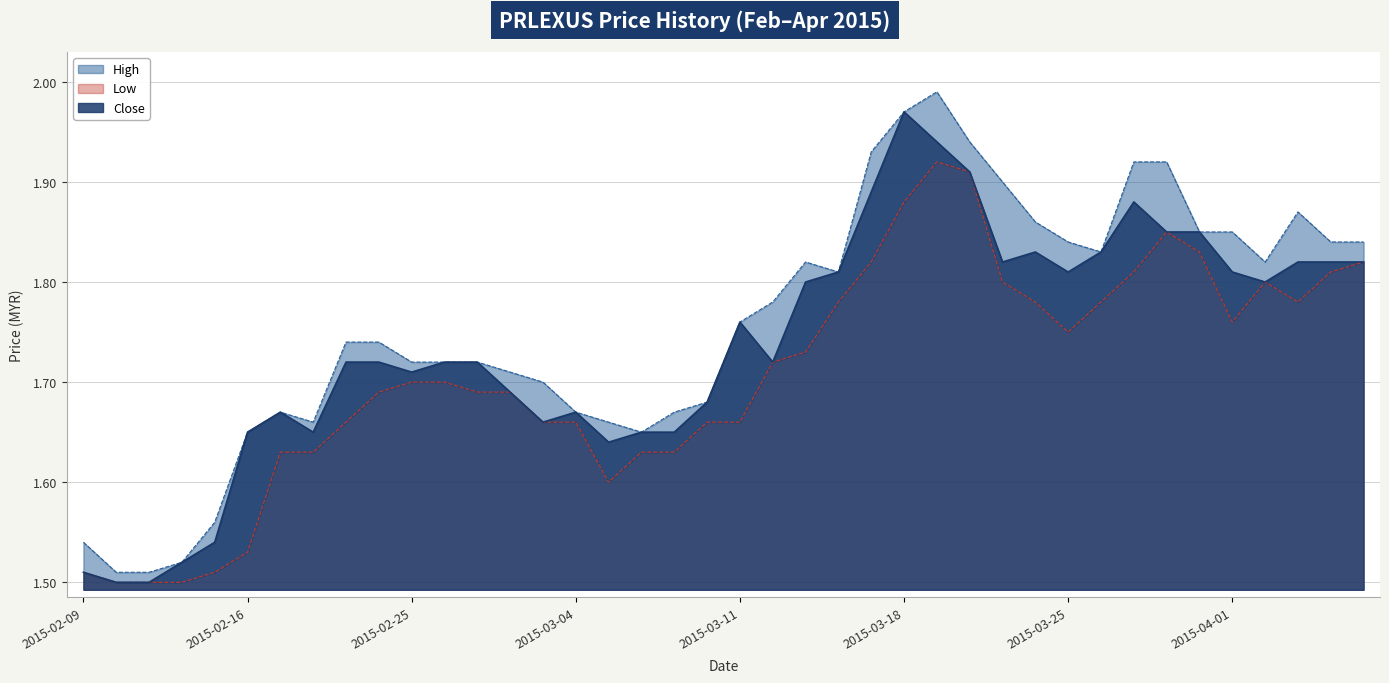

What is the difference between the close values at 2015-02-23 and 2015-03-26?

0.1